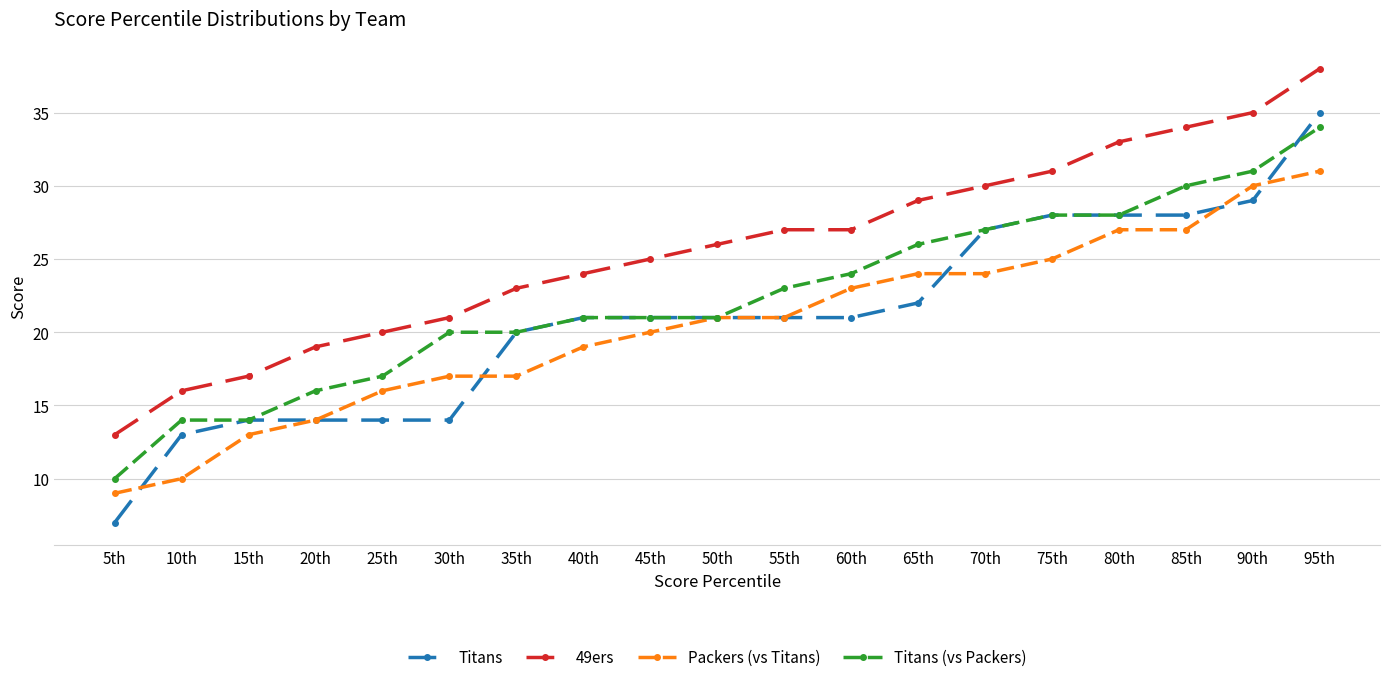

Reading left to right, extract all data points from this chart.

Titans: 7	13	14	14	14	14	20	21	21	21	21	21	22	27	28	28	28	29	35
49ers: 13	16	17	19	20	21	23	24	25	26	27	27	29	30	31	33	34	35	38
Packers (vs Titans): 9	10	13	14	16	17	17	19	20	21	21	23	24	24	25	27	27	30	31
Titans (vs Packers): 10	14	14	16	17	20	20	21	21	21	23	24	26	27	28	28	30	31	34